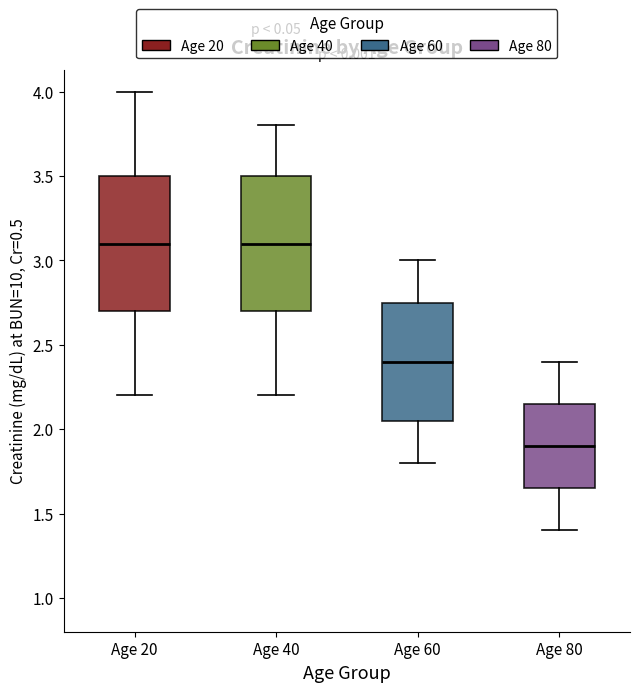

Reading left to right, transcribe this box plot: for each box, give where its median line is, the range the box spans, and where its two whiskers end, as read against the y-axis. The values are not printed on the chart, so give them approximately, as read against the axis.

Age 20: median 3.10, box 2.70 to 3.50, whiskers 2.20 to 4.00
Age 40: median 3.10, box 2.70 to 3.50, whiskers 2.20 to 3.80
Age 60: median 2.40, box 2.05 to 2.75, whiskers 1.80 to 3.00
Age 80: median 1.90, box 1.65 to 2.15, whiskers 1.40 to 2.40